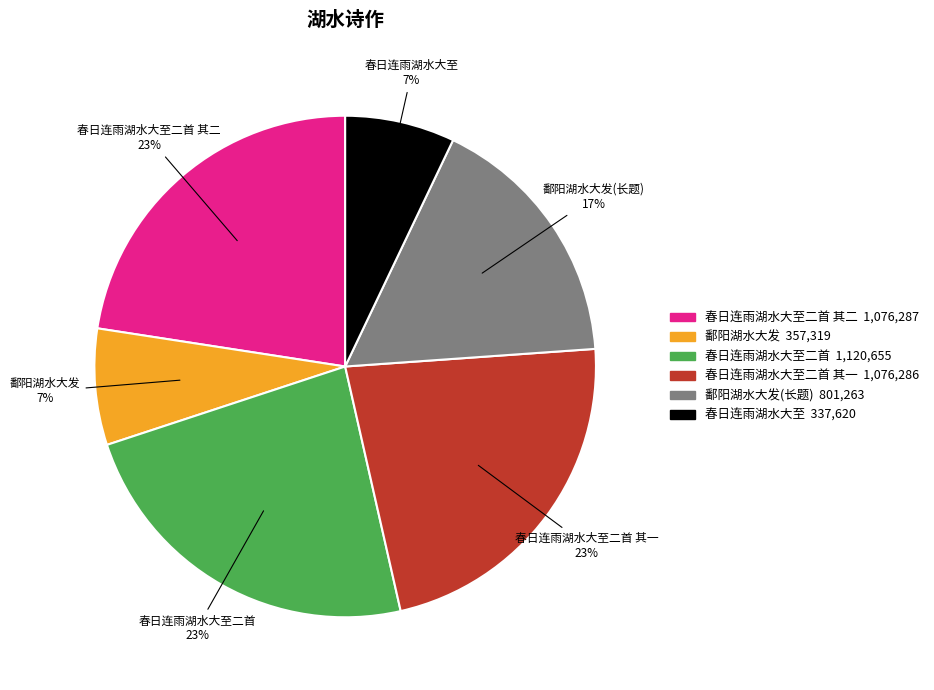

Do 春日连雨湖水大至二首 and 春日连雨湖水大至 together represent more than half of the pie?

No